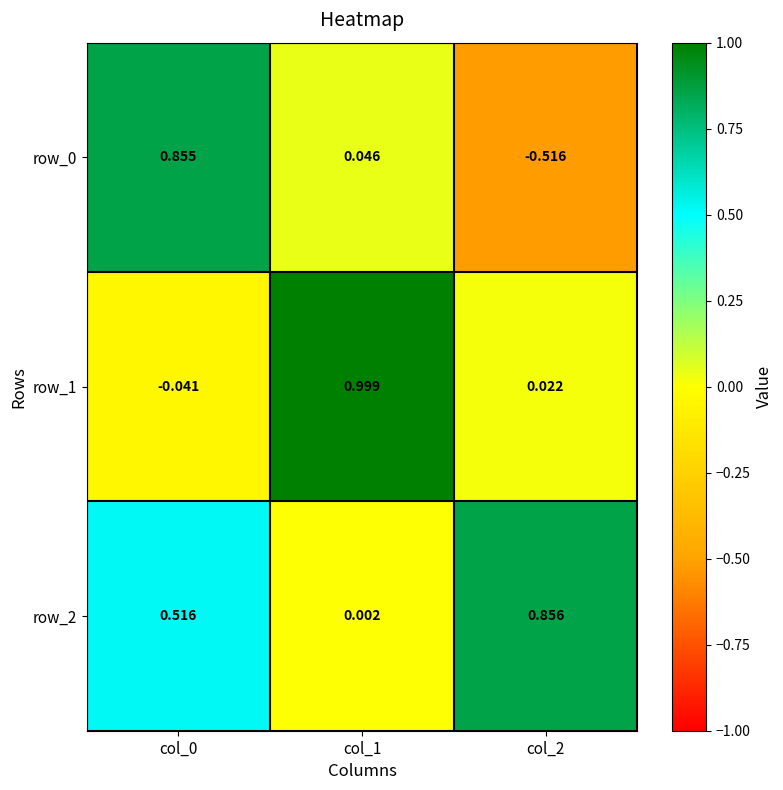

Is the value of row_0 at col_0 greater than the value of row_2 at col_1?

Yes